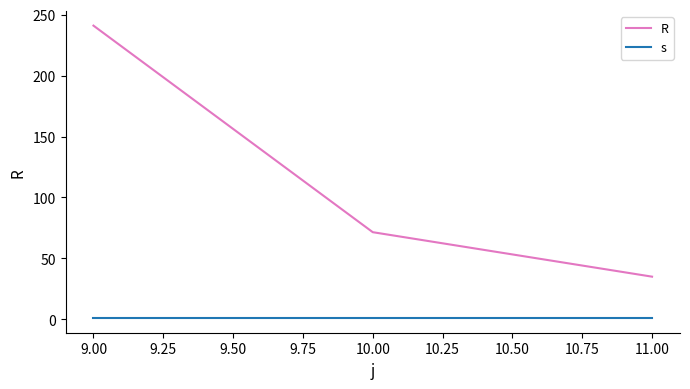

Is it true that R equals 241.0 at 9.00?

True